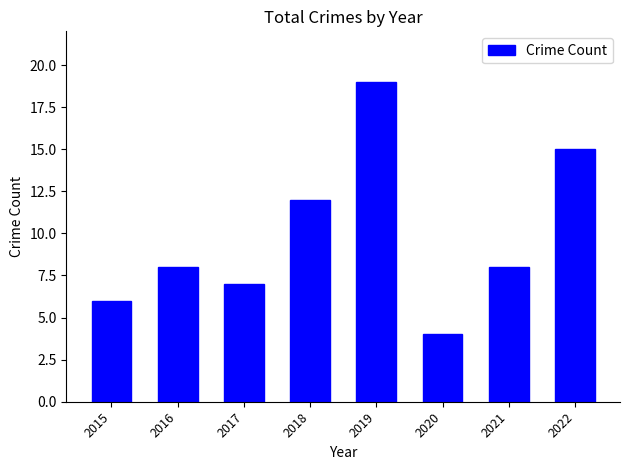

Are the bars grouped side by side (vs. stacked)?

No